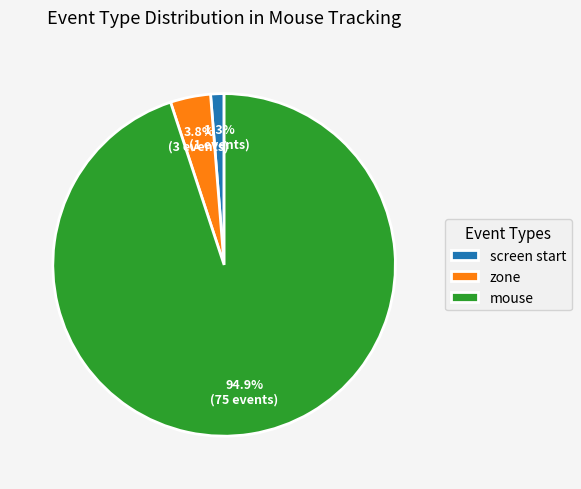

Rank the categories by value from highest to lowest.

mouse, zone, screen start